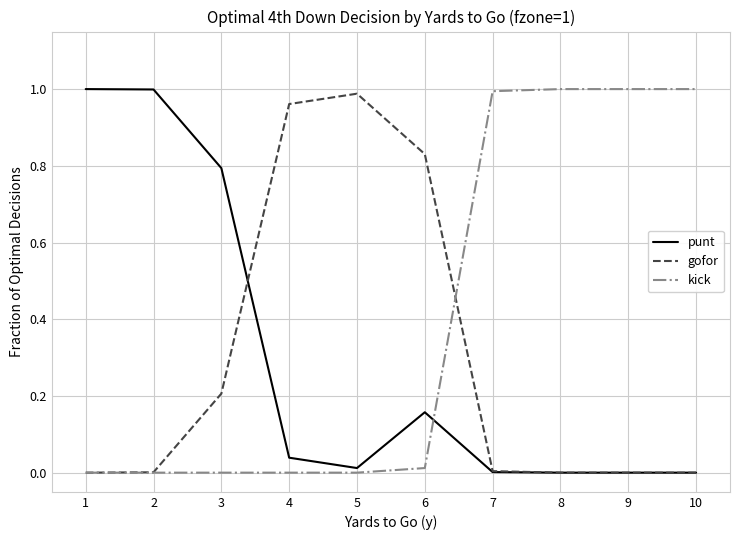

True or false: kick has a value of 1.0 at 10.

True